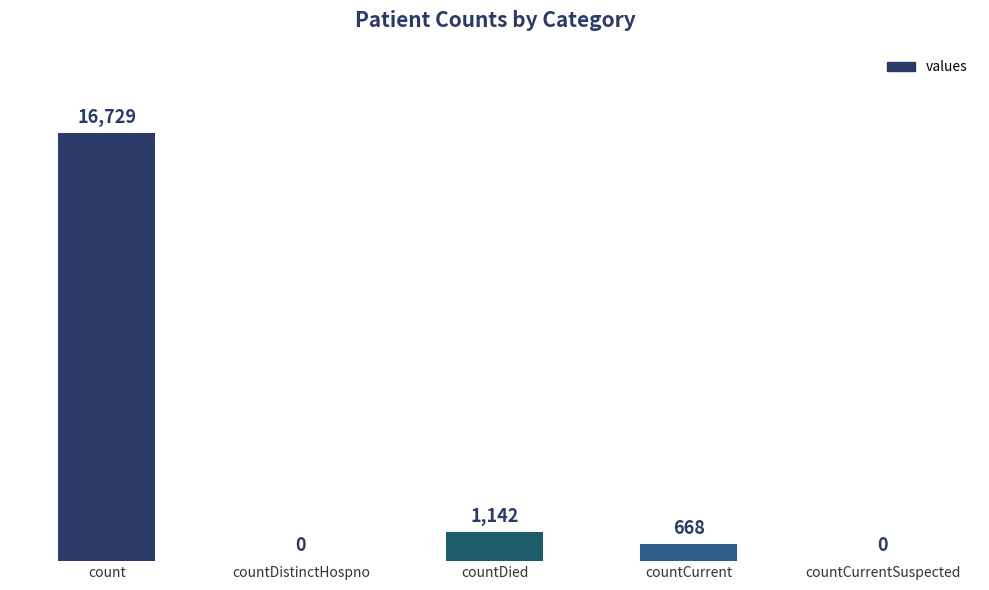

Reading right to left, list all the values displayed in this chart.

0	668	1142	0	16729